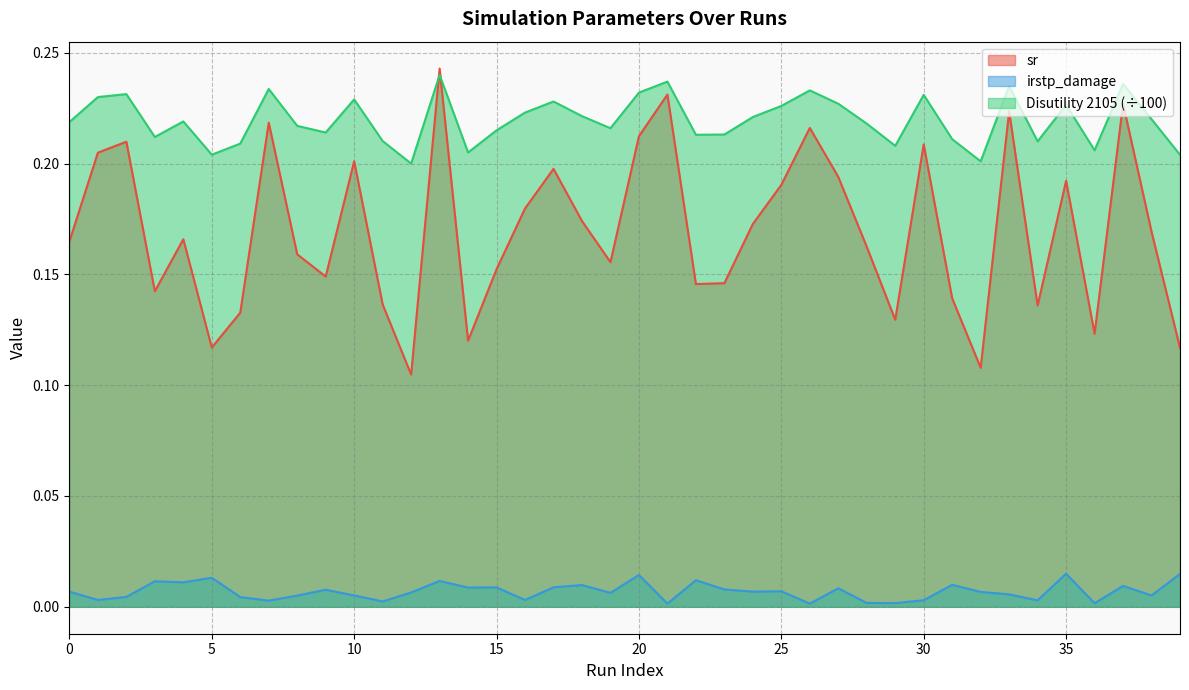

Does the chart have visible grid lines?

Yes